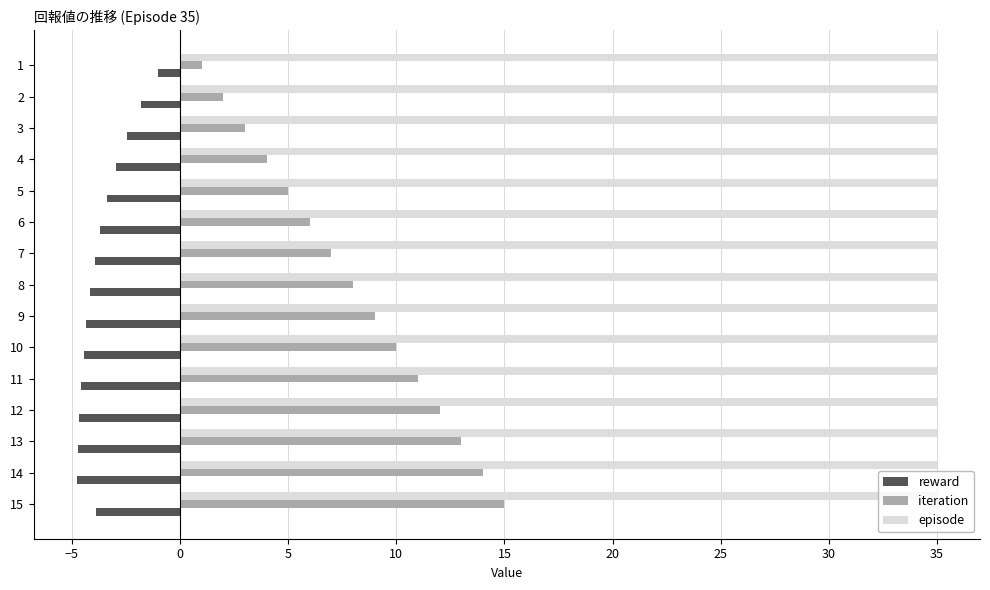

The value of iteration at 7 is 3.5. True or false?

False